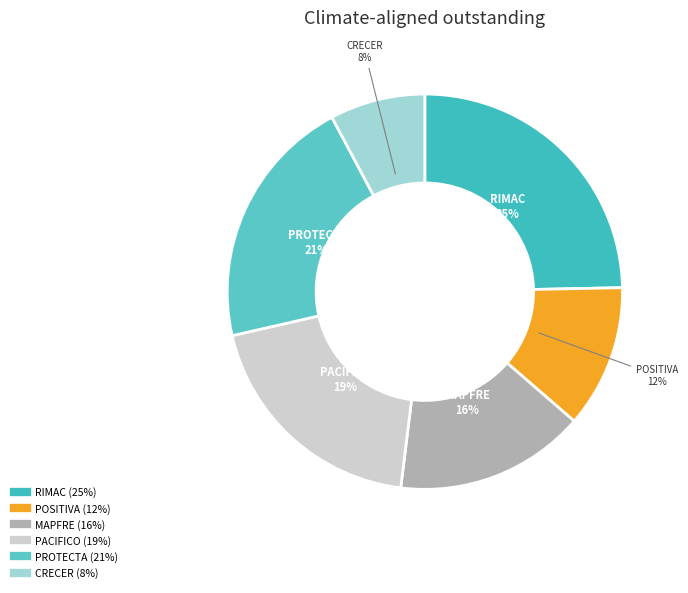

What is the smallest slice in the pie chart?

CRECER